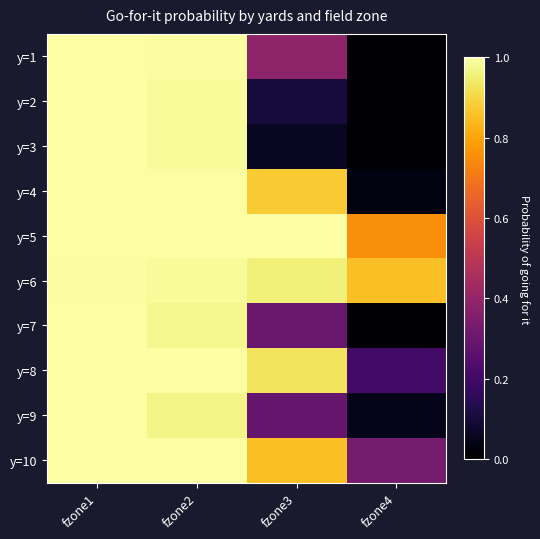

What is the total value across all series at fzone4?

2.2